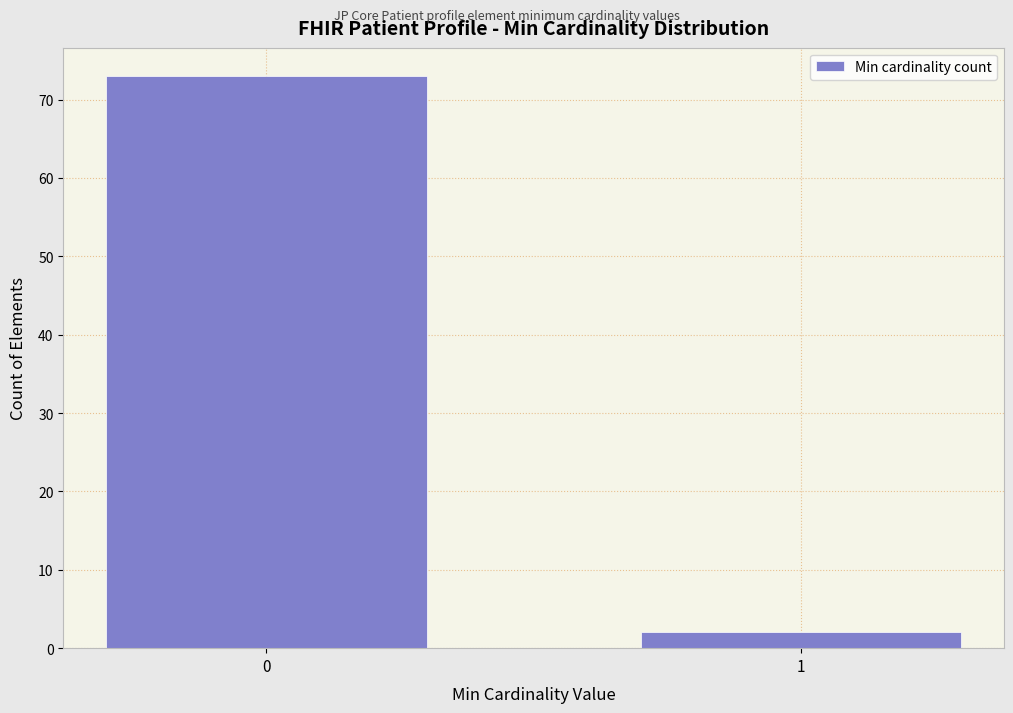

Reading right to left, list all the values displayed in this chart.

2	73